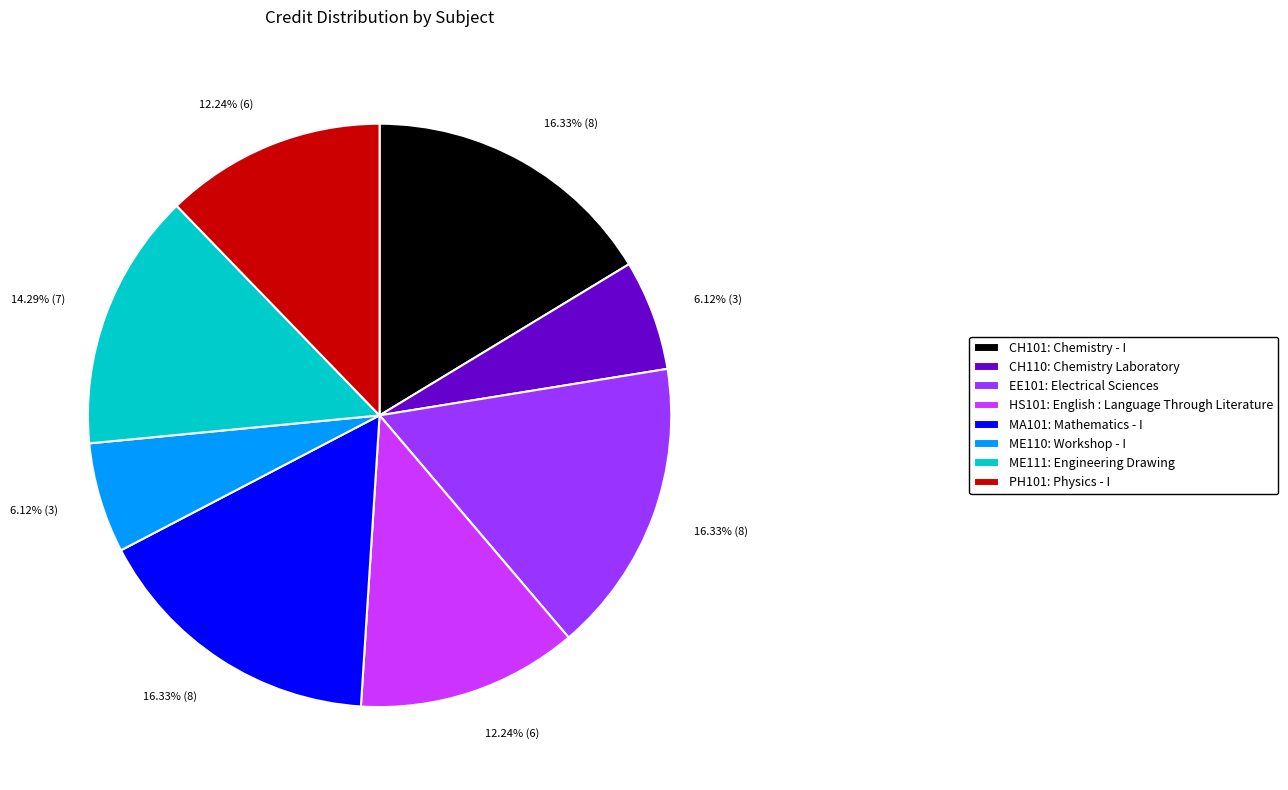

What is the ratio of the value at MA101: Mathematics - I to the value at CH110: Chemistry Laboratory?

2.7